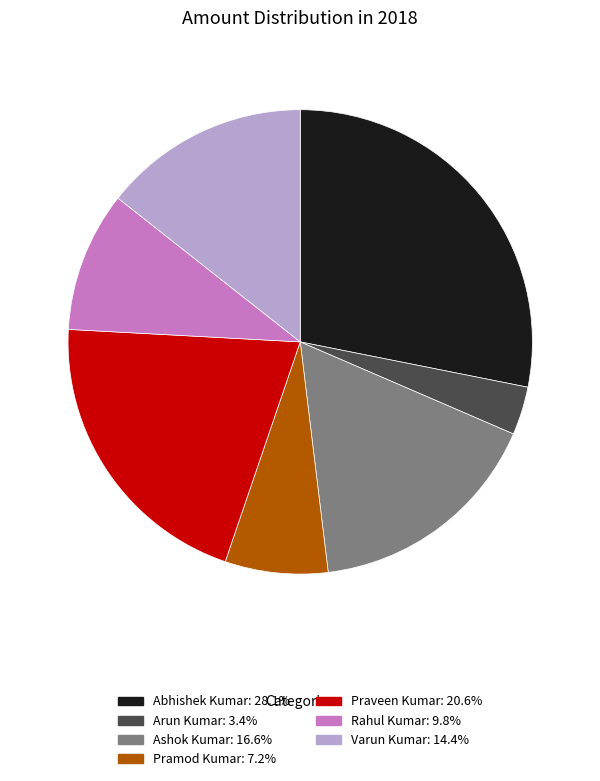

Which has a higher value, Praveen Kumar or Rahul Kumar?

Praveen Kumar